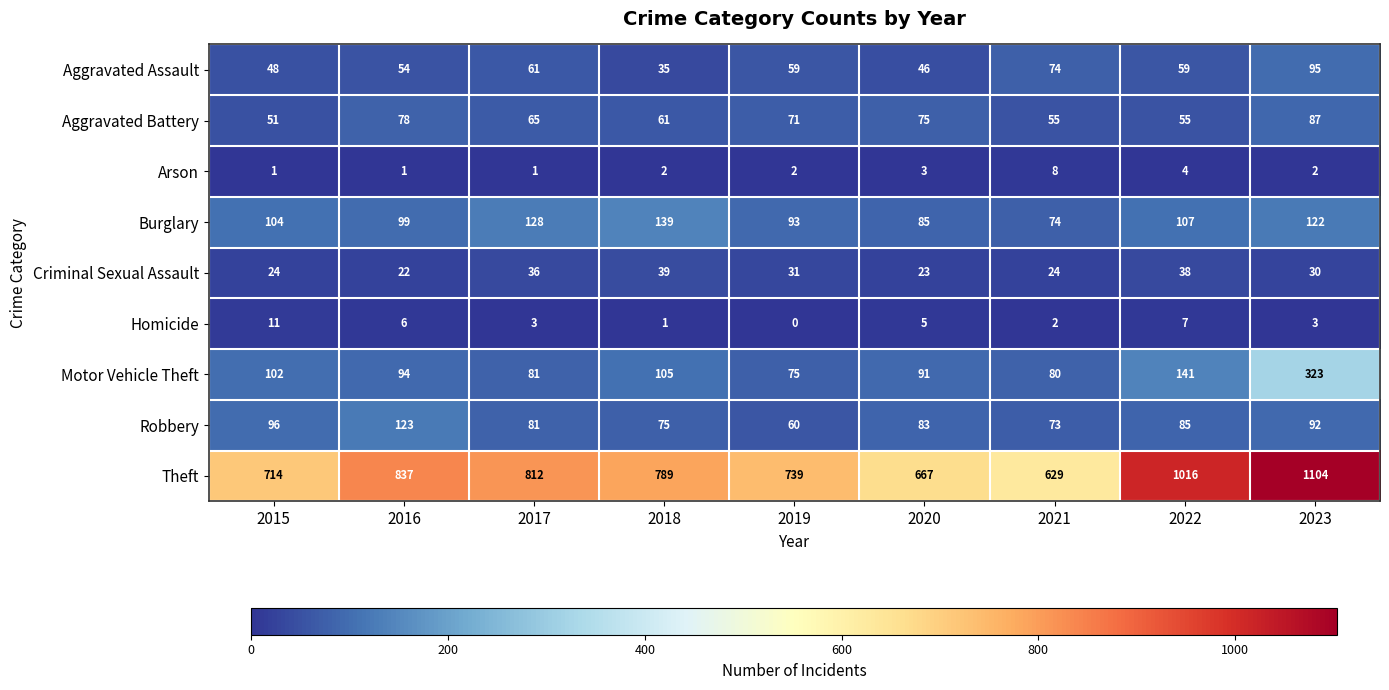

What is the difference between the Aggravated Assault values at 2022 and 2020?

13